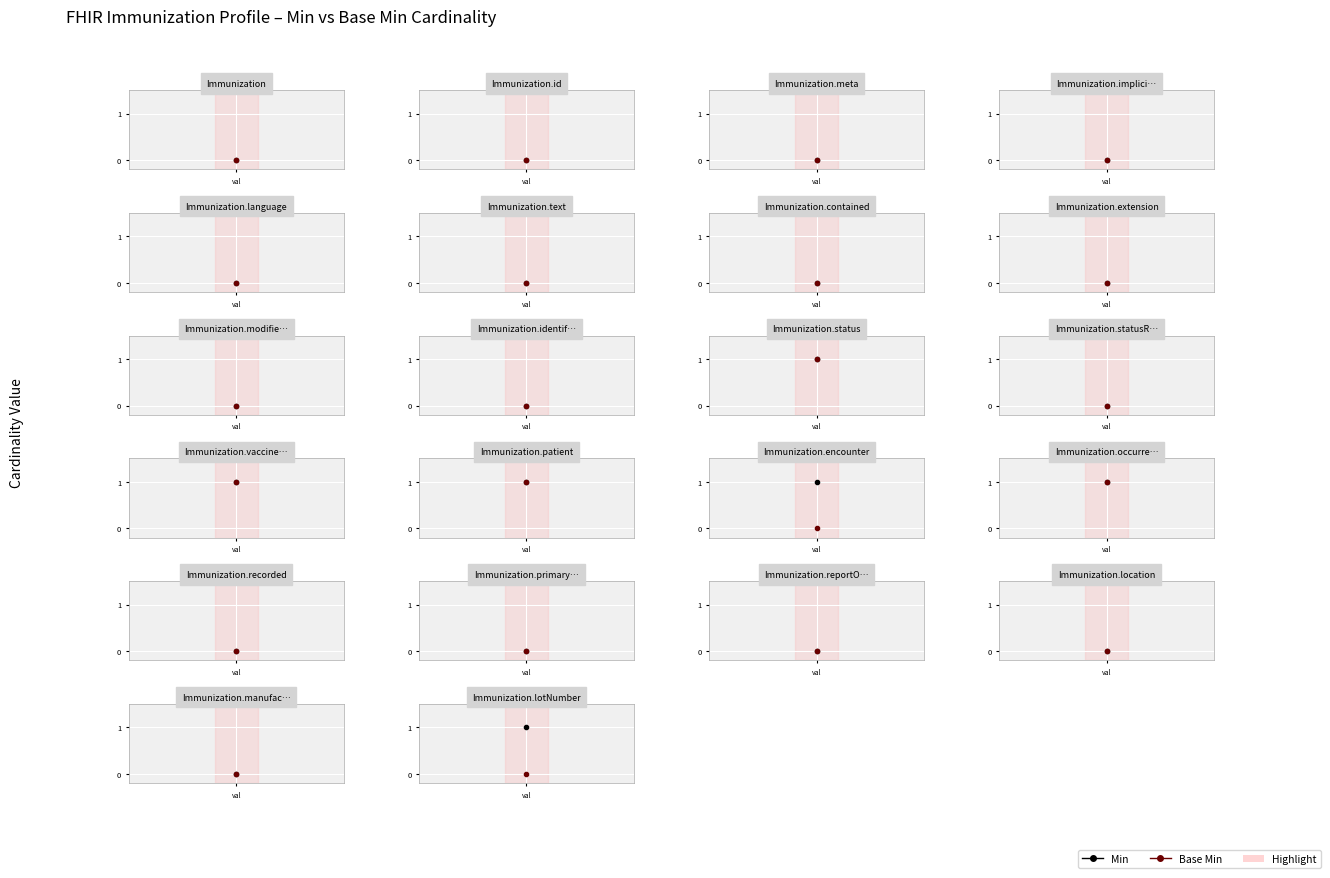

True or false: Base Min and Immunization intersect in this chart.

False